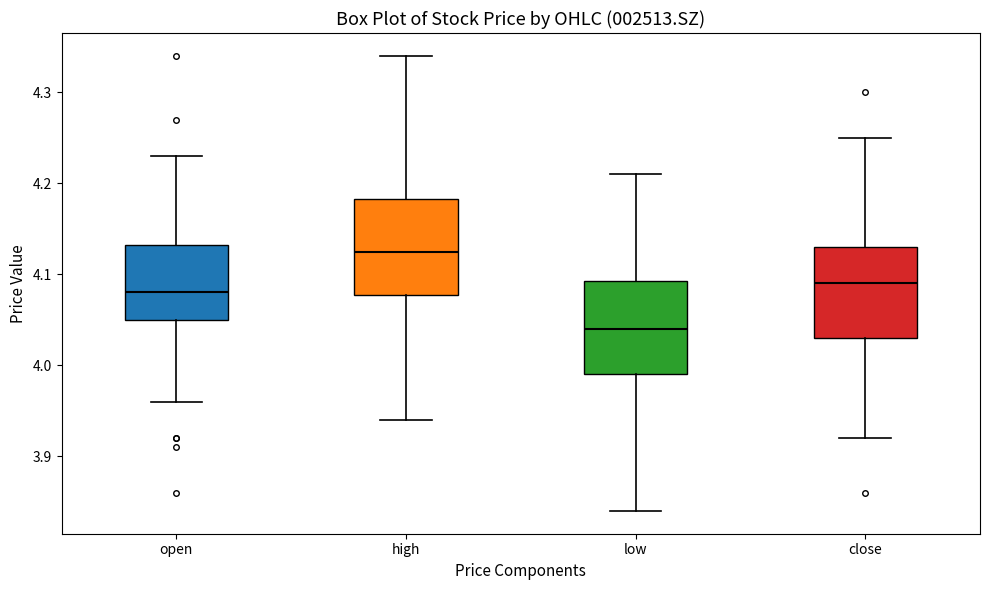

Which box's median line is the highest?

high